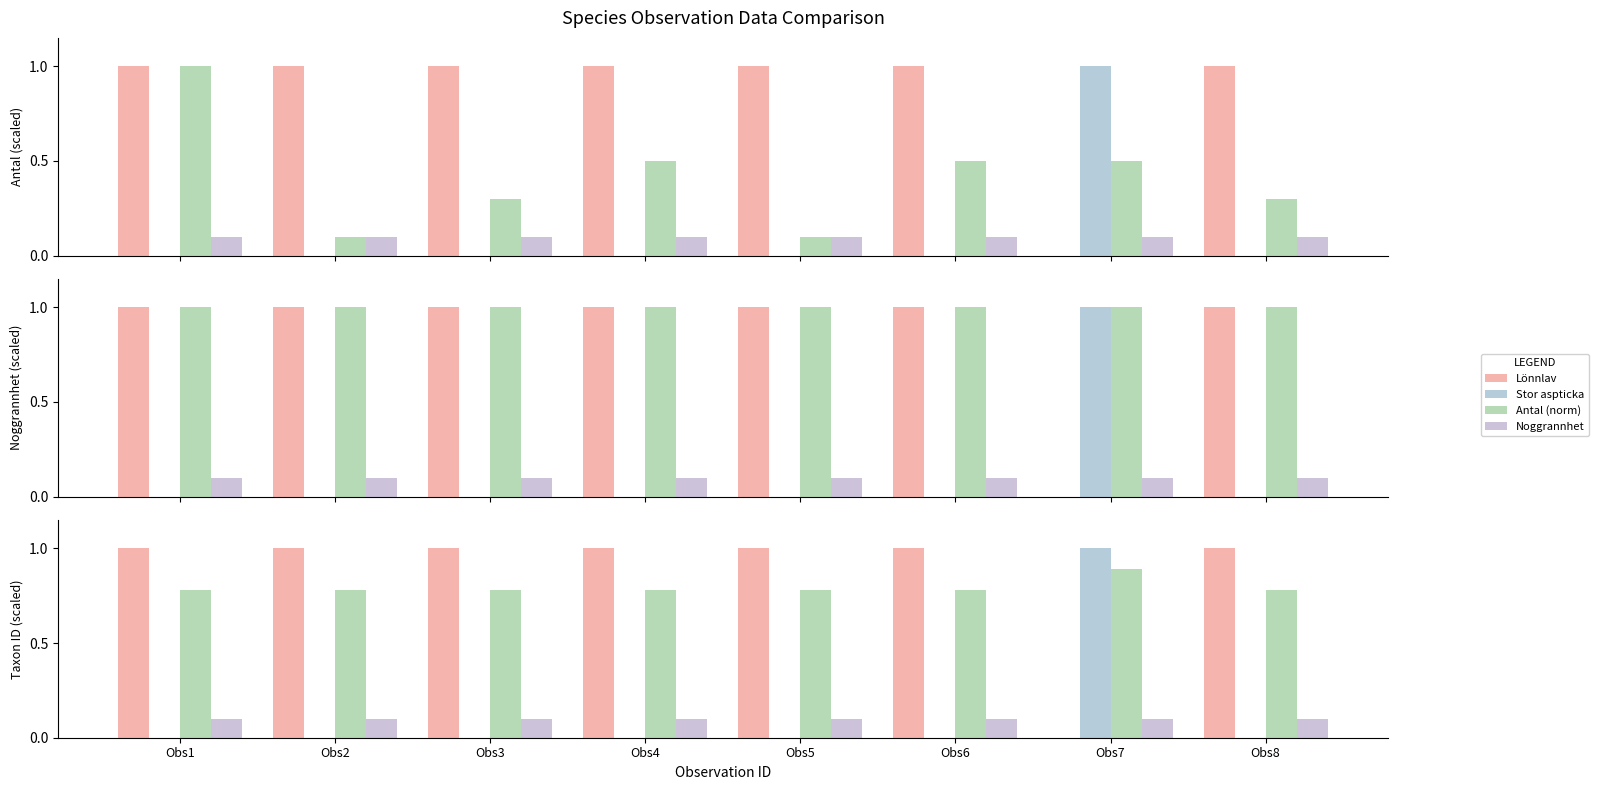

Reading left to right, extract all data points from this chart.

Lönnlav: Obs1=1.0	Obs2=1.0	Obs3=1.0	Obs4=1.0	Obs5=1.0	Obs6=1.0	Obs7=0.0	Obs8=1.0
Stor aspticka: Obs1=0.0	Obs2=0.0	Obs3=0.0	Obs4=0.0	Obs5=0.0	Obs6=0.0	Obs7=1.0	Obs8=0.0
Antal (norm): Obs1=0.8	Obs2=0.8	Obs3=0.8	Obs4=0.8	Obs5=0.8	Obs6=0.8	Obs7=0.9	Obs8=0.8
Noggrannhet: Obs1=0.1	Obs2=0.1	Obs3=0.1	Obs4=0.1	Obs5=0.1	Obs6=0.1	Obs7=0.1	Obs8=0.1